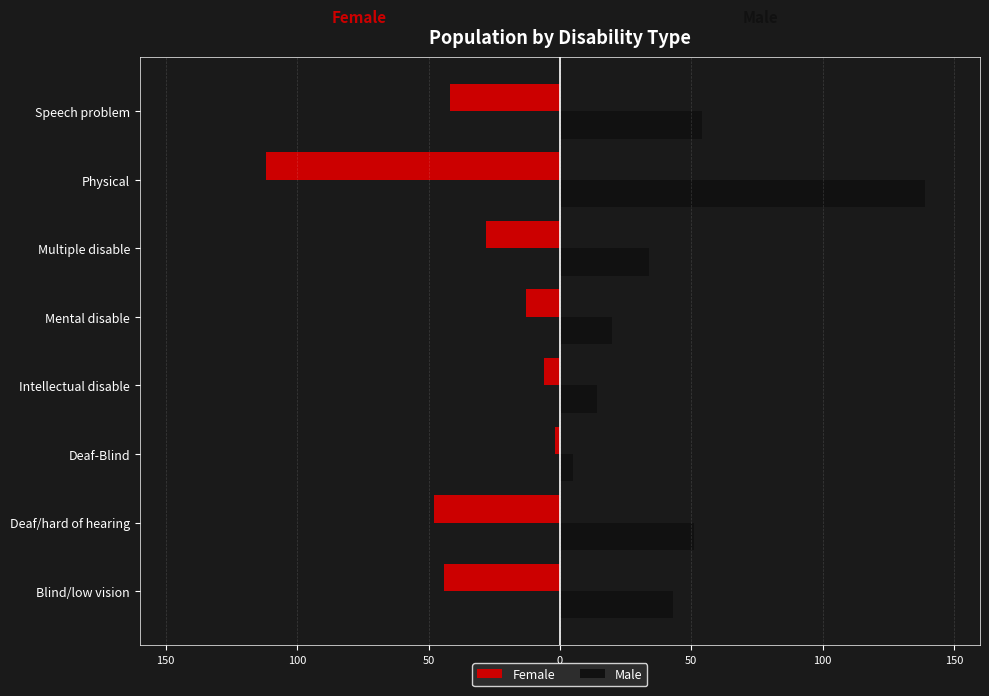

What are all the series names shown in the legend?

Female, Male